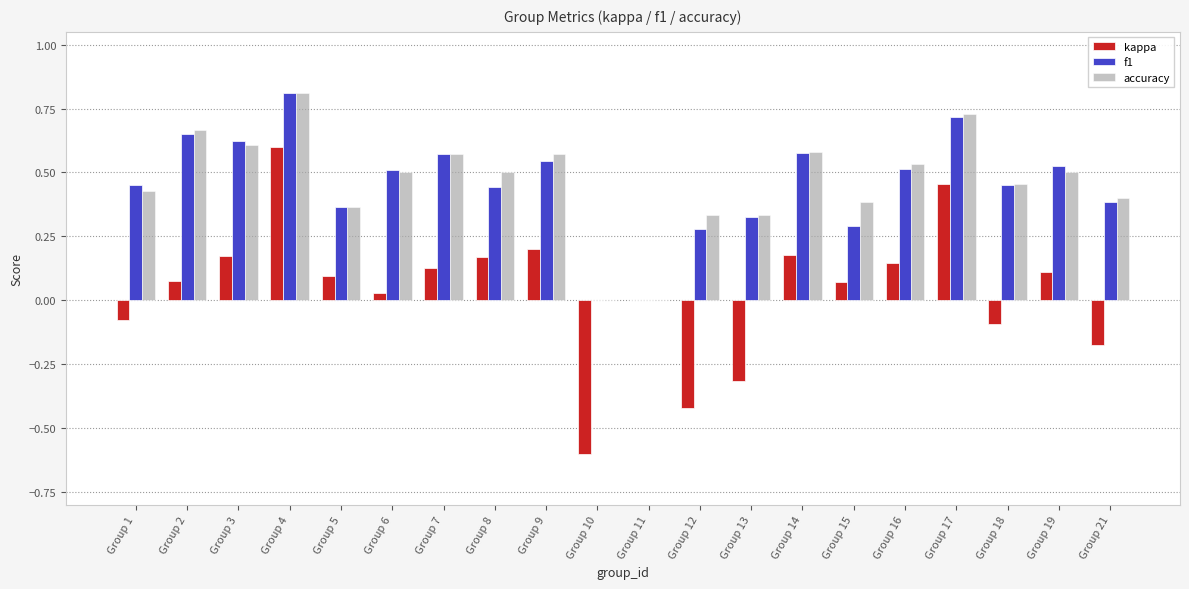

Is it true that kappa equals 0.2 at Group 19?

False